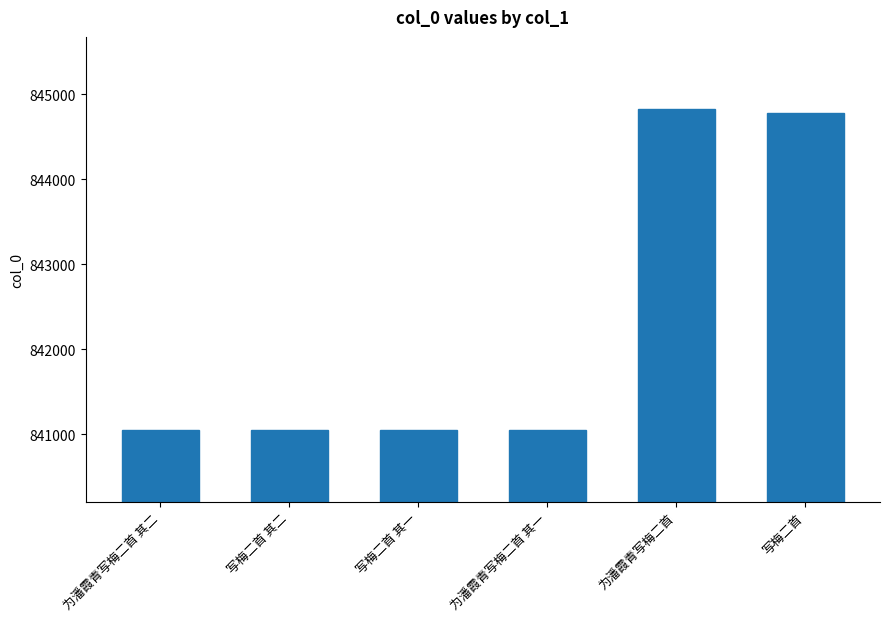

What is the label of the 3rd bar from the right?

为潘霞青写梅二首 其一